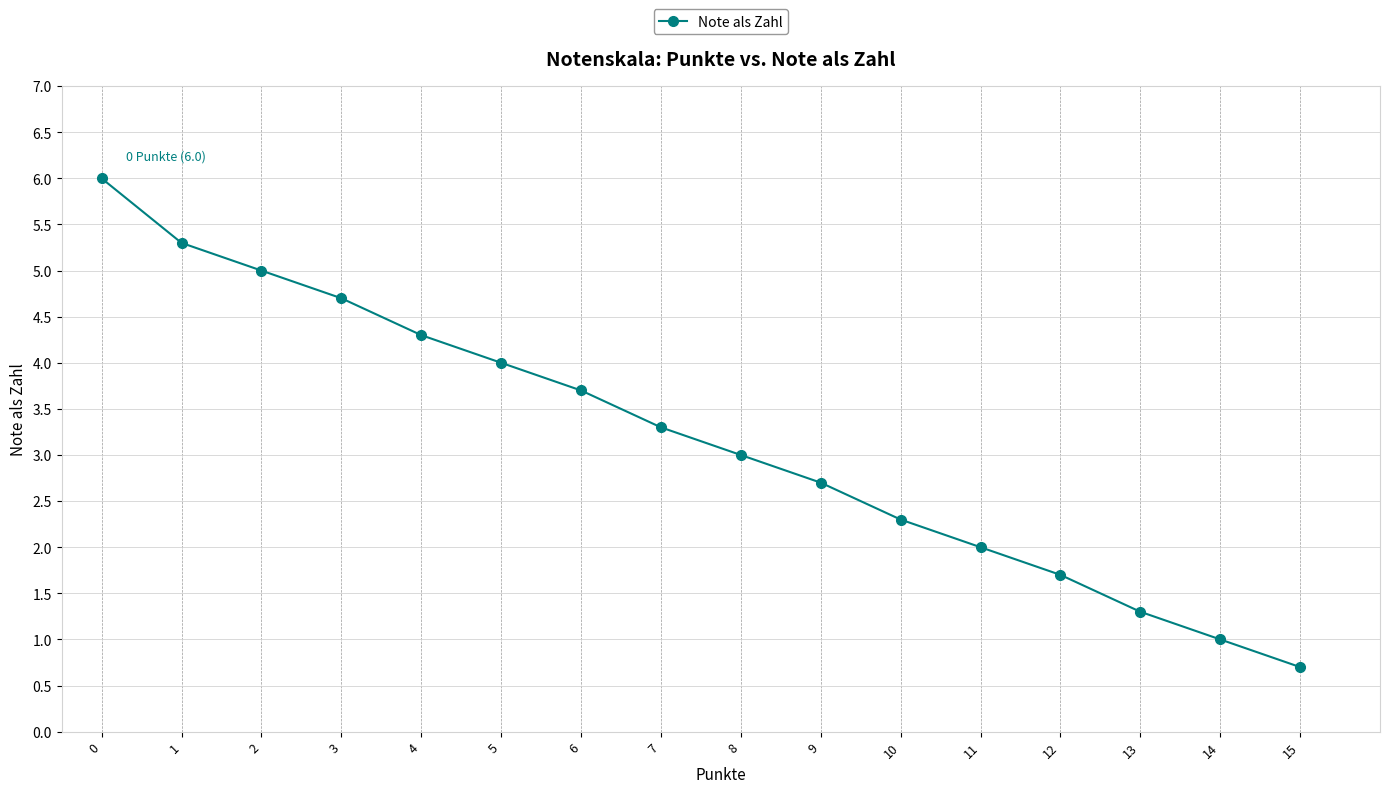

Is this an area chart (filled region under the line)?

No